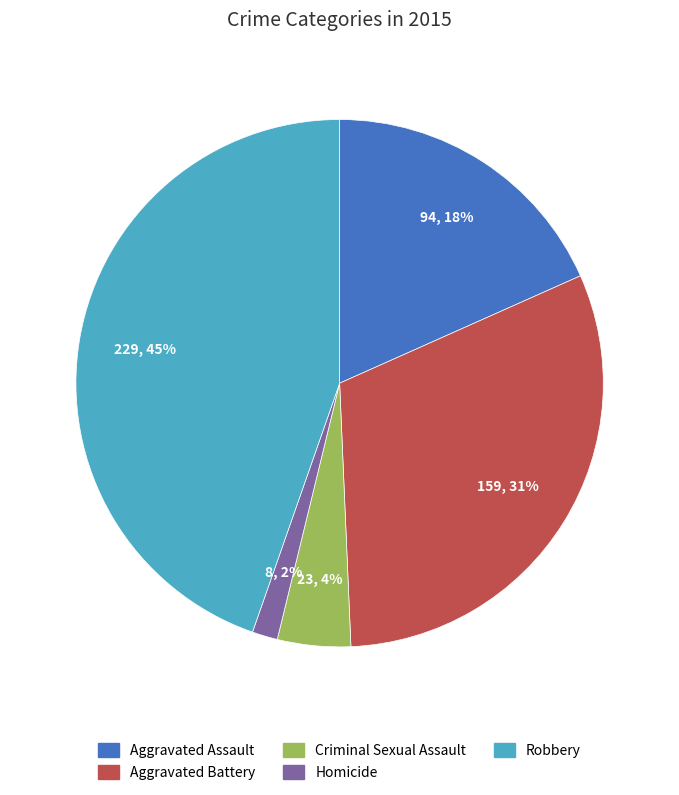

True or false: Aggravated Assault accounts for 18% of the total.

True